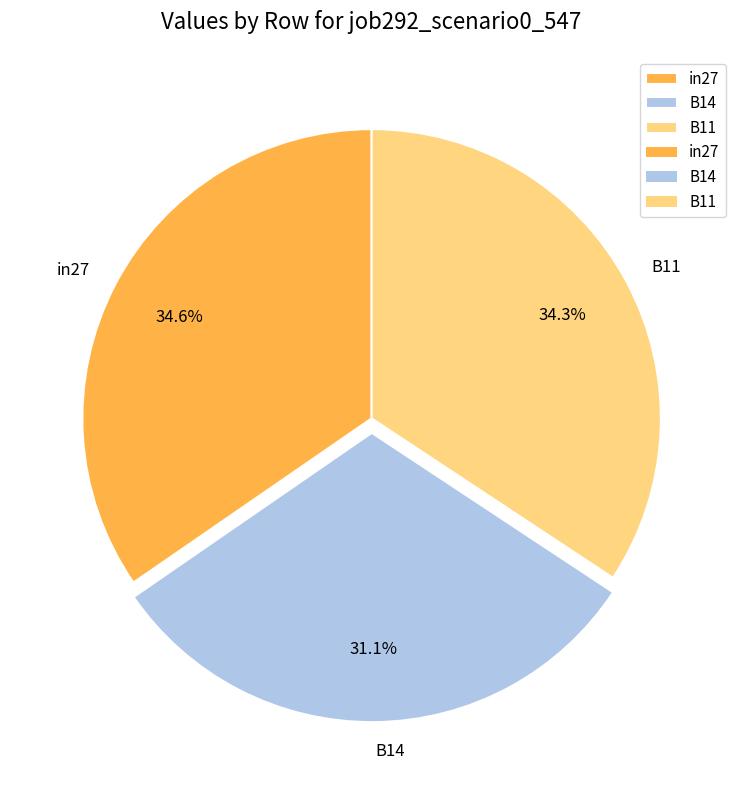

Does any single category account for the majority?

No